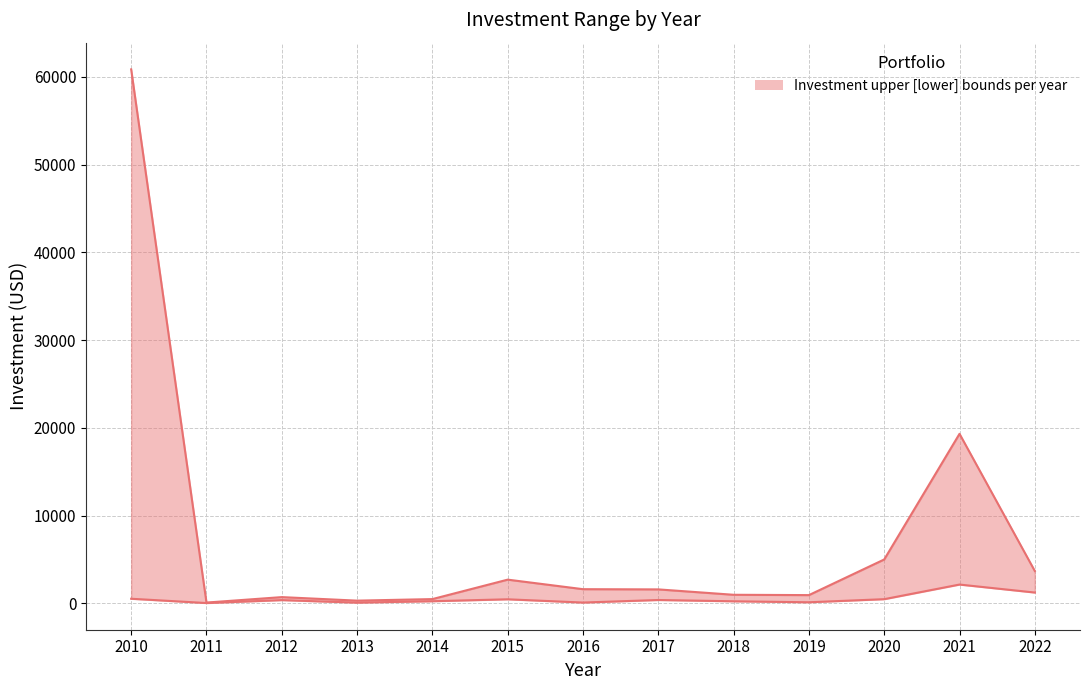

At which category does Investment_lower reach its first local valley?

2011